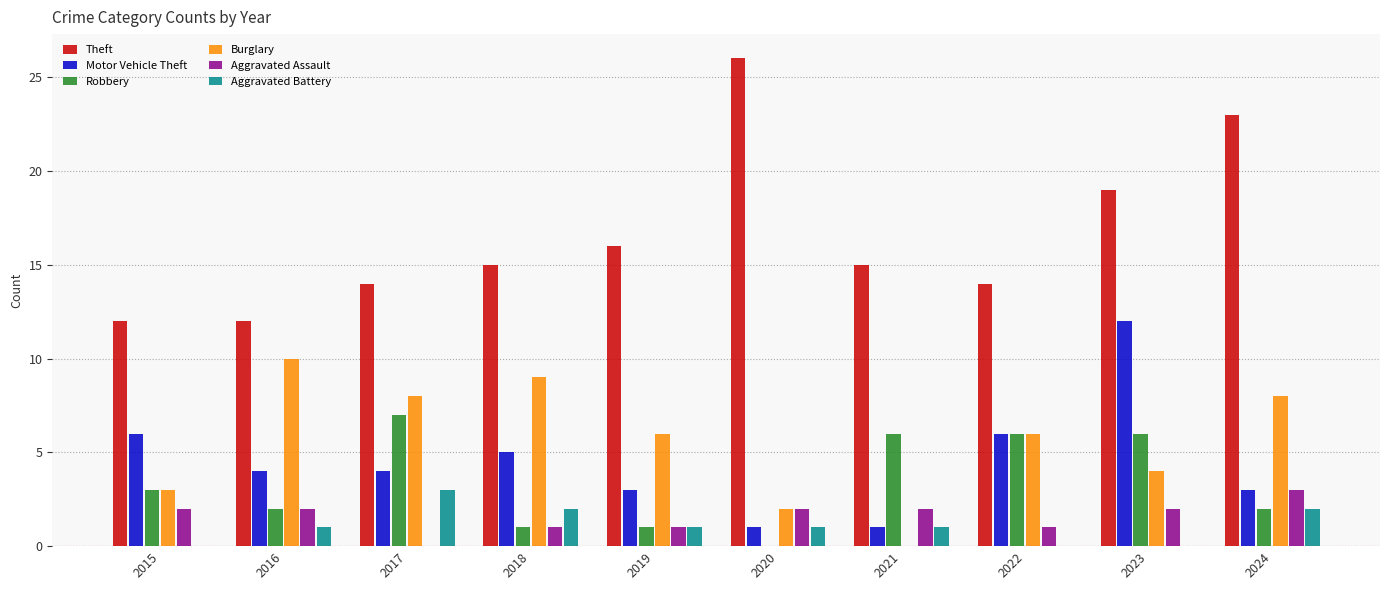

Reading left to right, transcribe all the data shown in this chart.

Theft: 2015=12	2016=12	2017=14	2018=15	2019=16	2020=26	2021=15	2022=14	2023=19	2024=23
Motor Vehicle Theft: 2015=6	2016=4	2017=4	2018=5	2019=3	2020=1	2021=1	2022=6	2023=12	2024=3
Robbery: 2015=3	2016=2	2017=7	2018=1	2019=1	2020=0	2021=6	2022=6	2023=6	2024=2
Burglary: 2015=3	2016=10	2017=8	2018=9	2019=6	2020=2	2021=0	2022=6	2023=4	2024=8
Aggravated Assault: 2015=2	2016=2	2017=0	2018=1	2019=1	2020=2	2021=2	2022=1	2023=2	2024=3
Aggravated Battery: 2015=0	2016=1	2017=3	2018=2	2019=1	2020=1	2021=1	2022=0	2023=0	2024=2